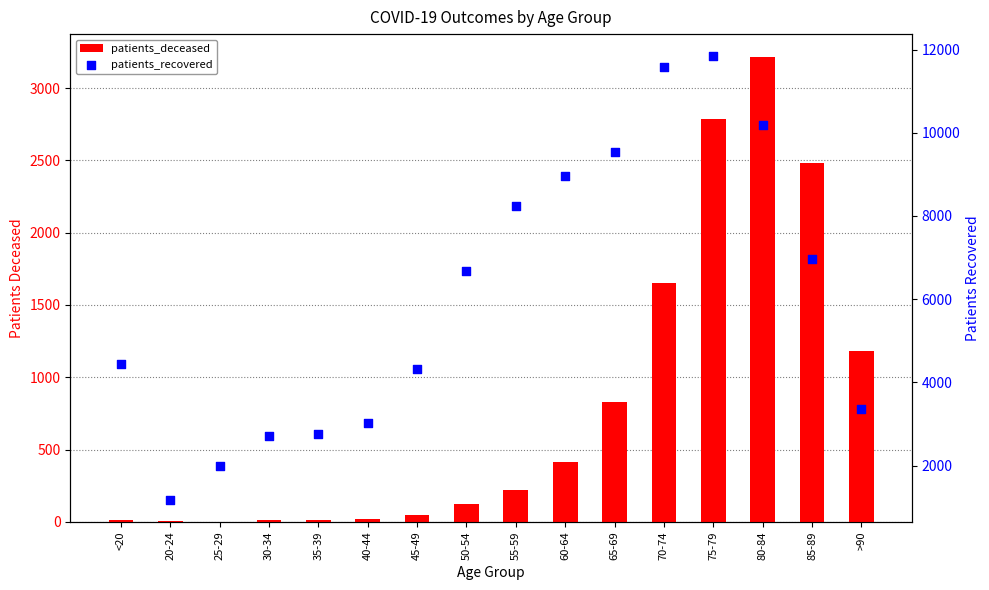

Which series reaches the minimum Y coordinate?

patients_deceased